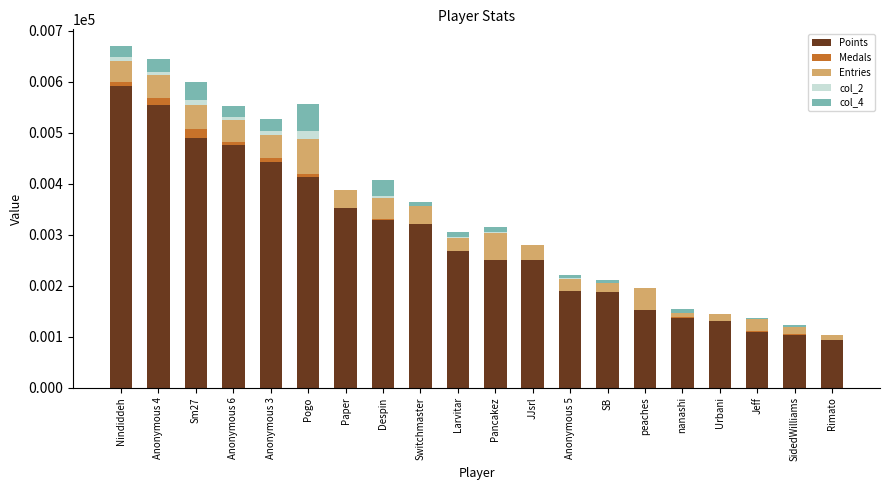

The Points series shows 592 at Nindiddeh. True or false?

True